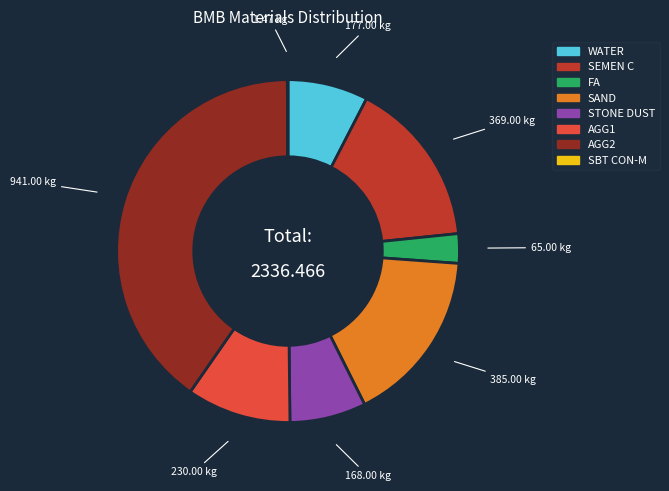

Which has a higher value, SAND or FA?

SAND